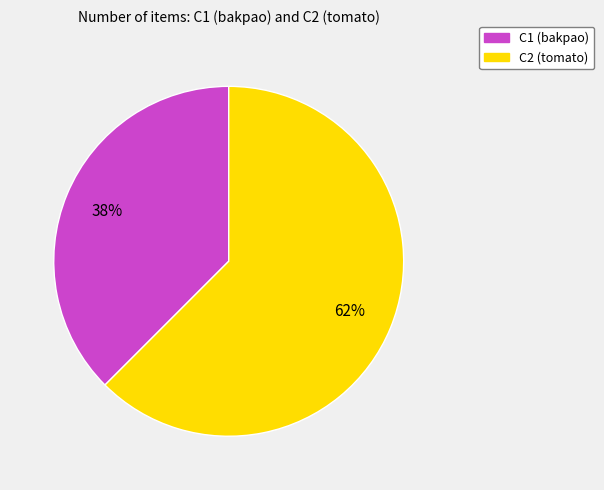

Which slice is the smallest?

C1